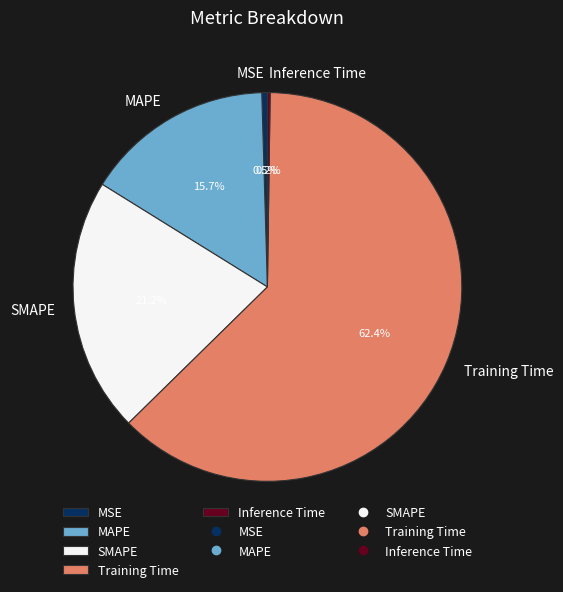

Which slice is the largest?

Training Time